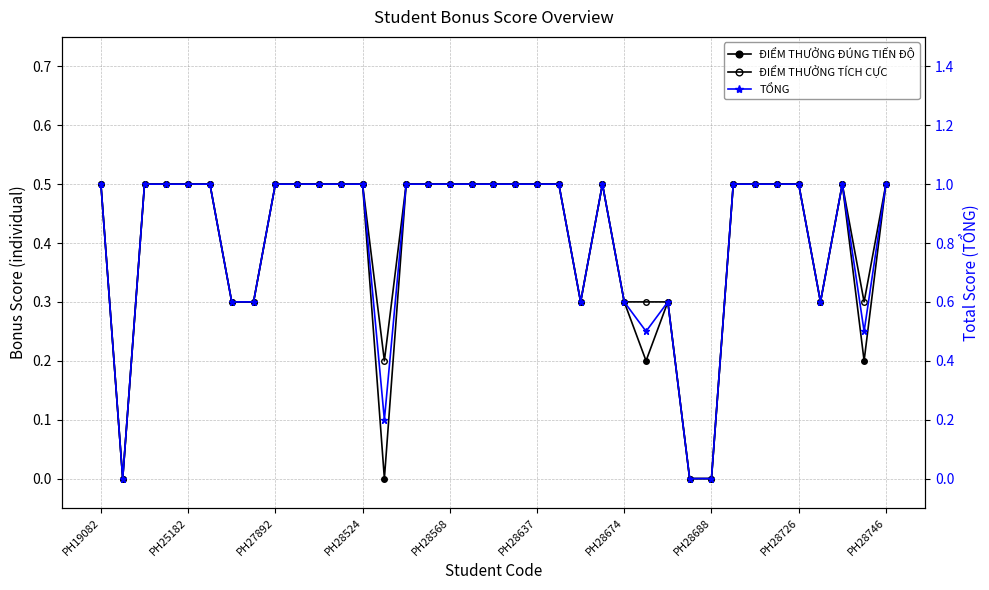

What is the difference between the maximum and minimum values in the TỔNG series?

1.0